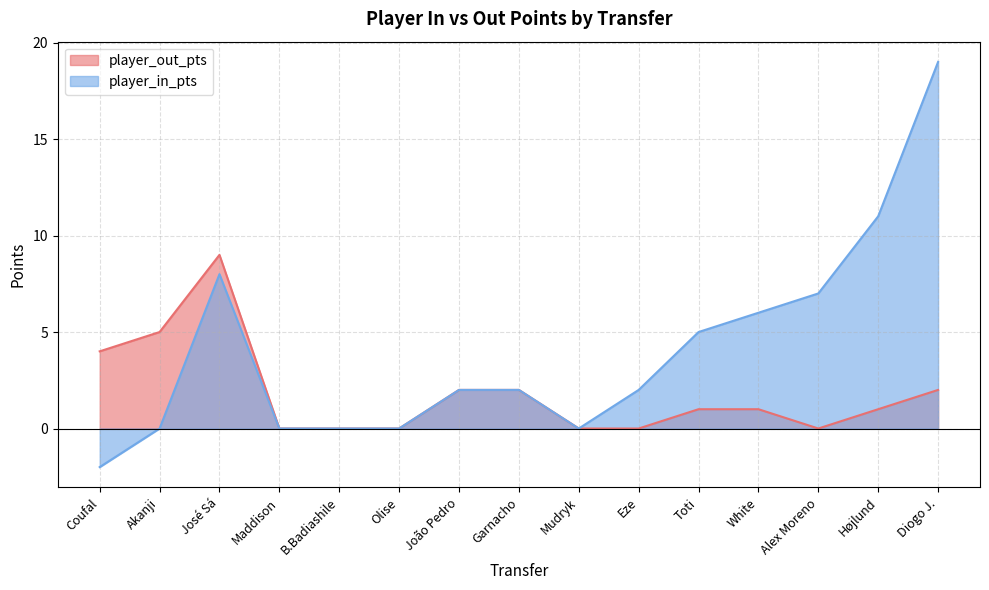

Read the player_out_pts value at José Sá.

9